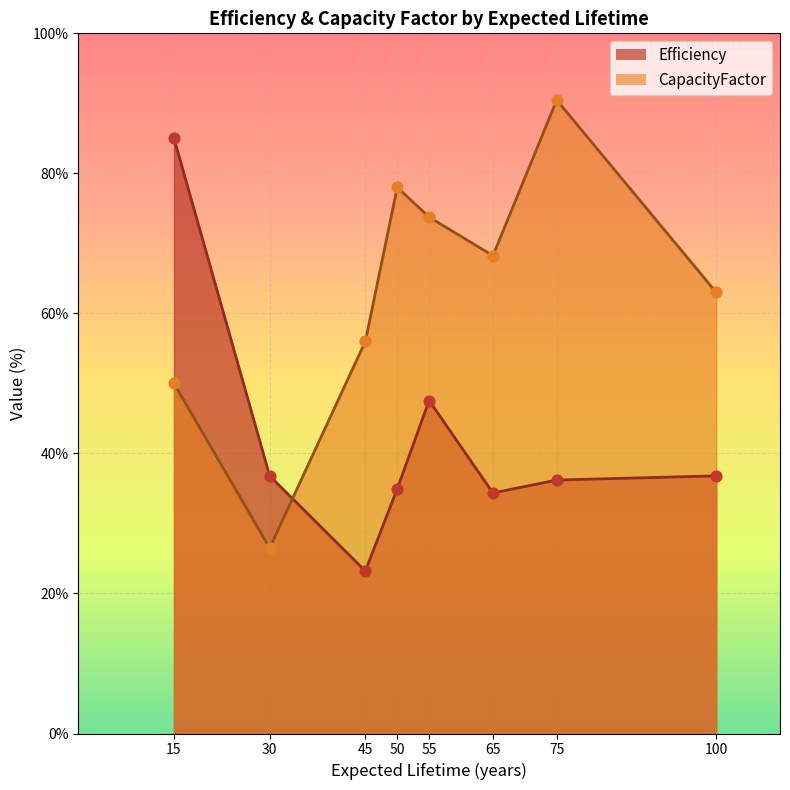

Which series has the largest Y range (max minus min)?

CapacityFactor